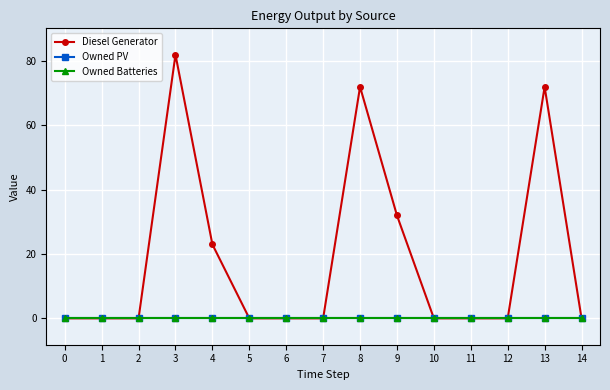

Which series has the largest range (max minus min)?

Diesel Generator